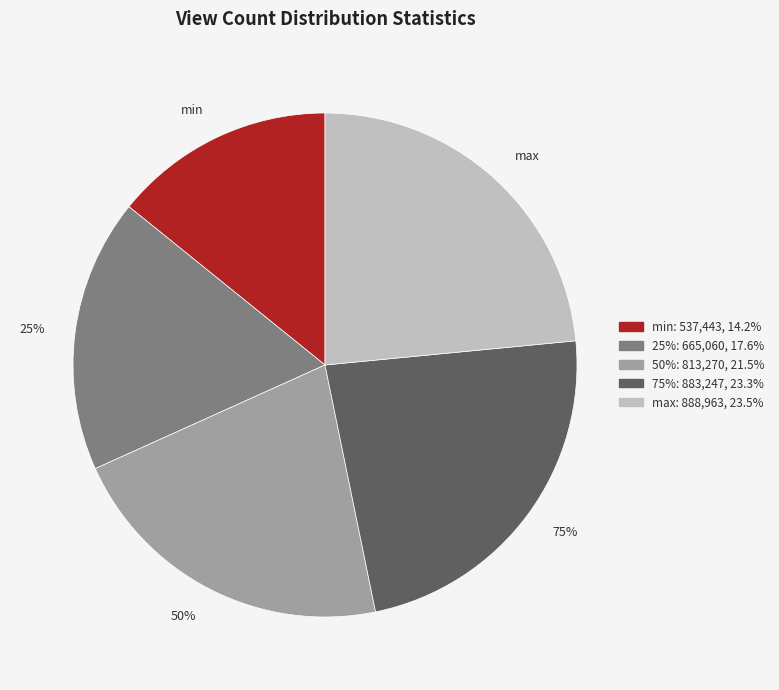

Is it true that 75% is 23% of the pie?

True